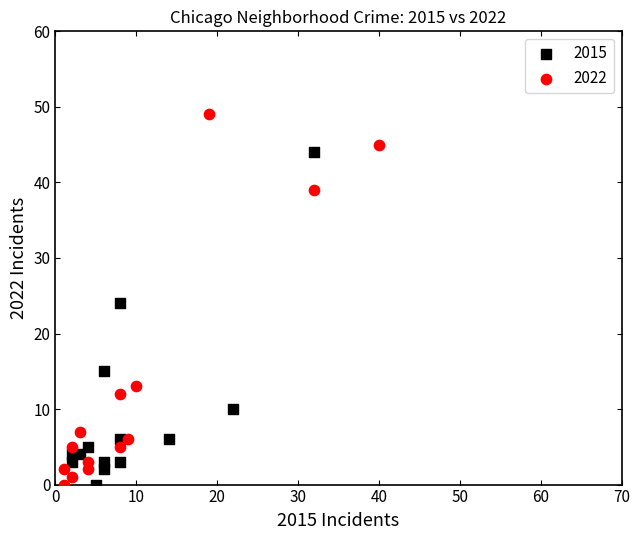

Which series contains the highest Y value?

2022